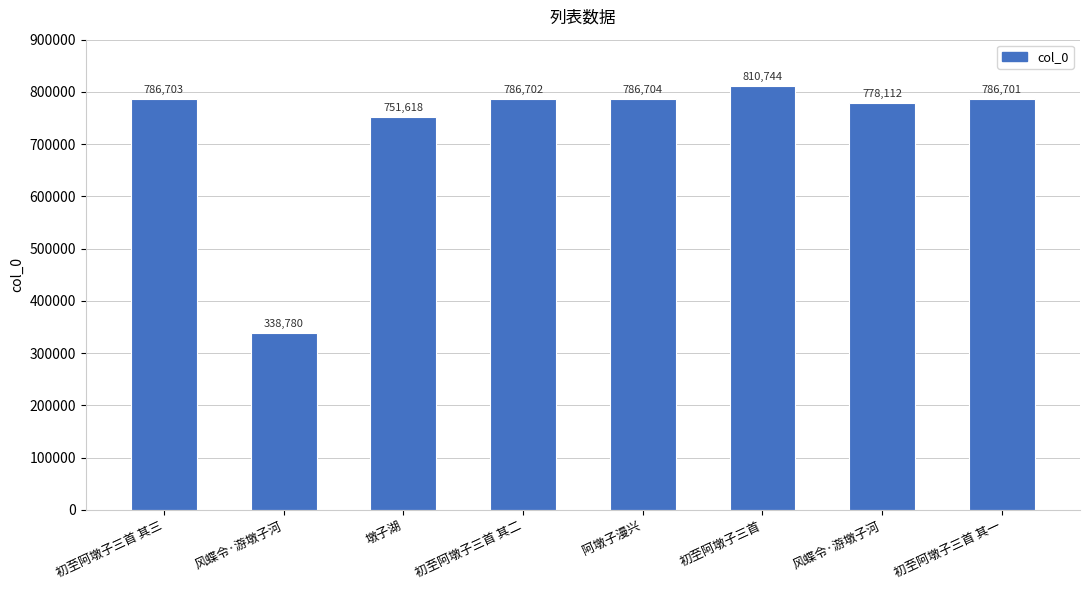

Is it true that the value at 初至阿墩子三首 其一 is 786701?

True